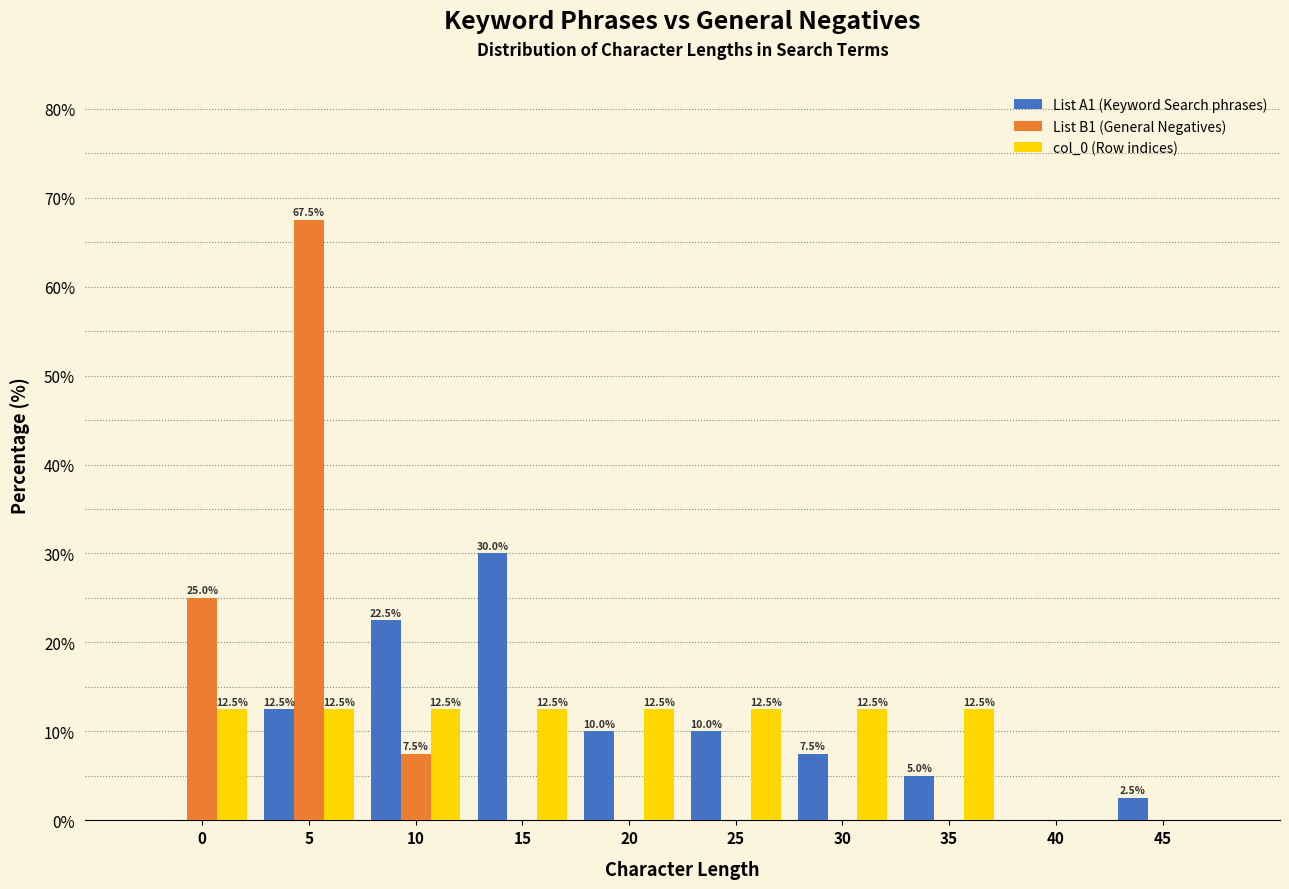

Reading left to right, extract all data points from this chart.

List A1 (Keyword Search phrases): 0=0.0	5=12.5	10=22.5	15=30.0	20=10.0	25=10.0	30=7.5	35=5.0	40=0.0	45=2.5
List B1 (General Negatives): 0=25.0	5=67.5	10=7.5	15=0.0	20=0.0	25=0.0	30=0.0	35=0.0	40=0.0	45=0.0
col_0 (Row indices): 0=12.5	5=12.5	10=12.5	15=12.5	20=12.5	25=12.5	30=12.5	35=12.5	40=0.0	45=0.0